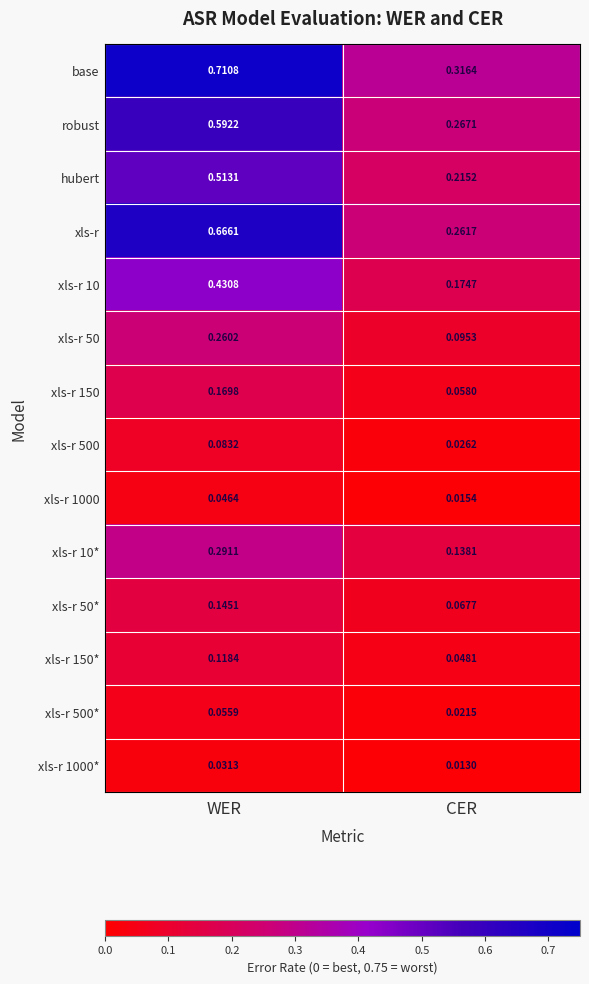

Which series has the widest spread of values?

xls-r